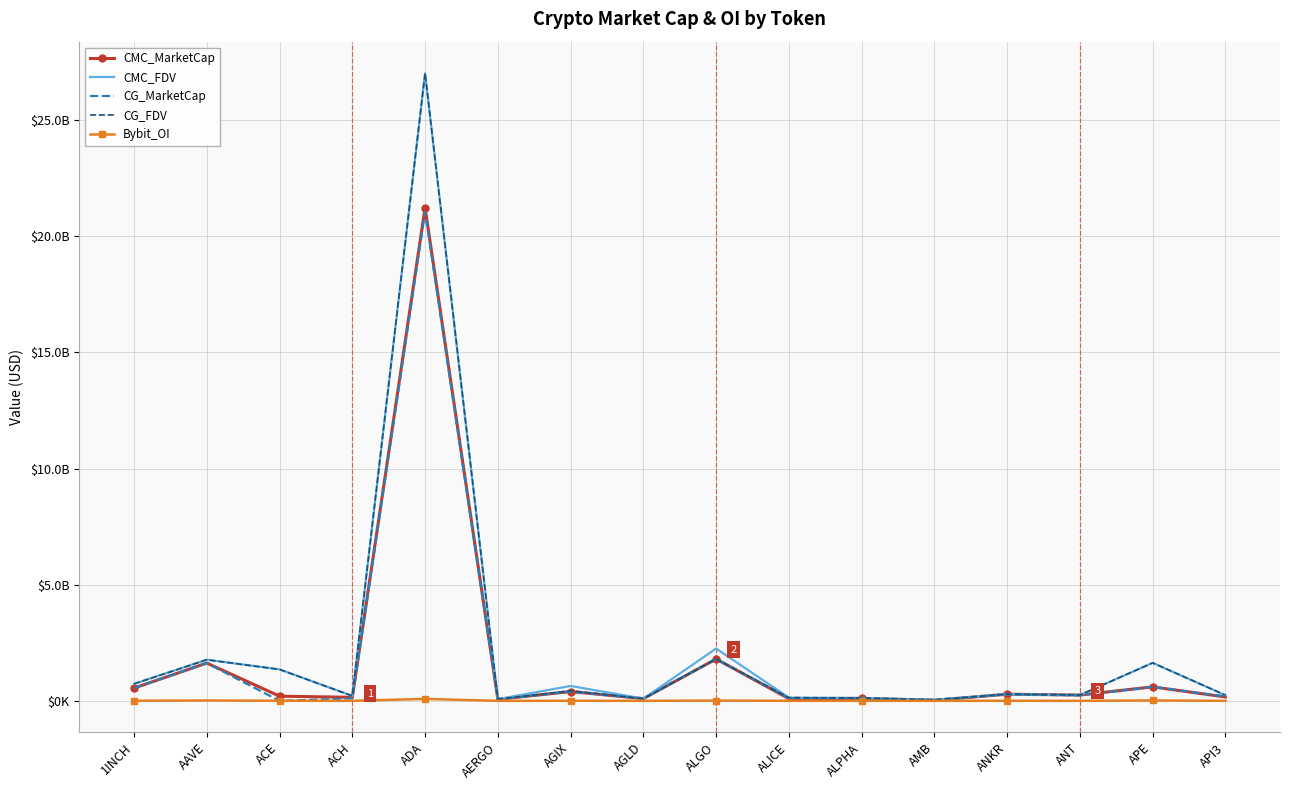

What are all the series names shown in the legend?

CMC_MarketCap, CMC_FDV, CG_MarketCap, CG_FDV, Bybit_OI